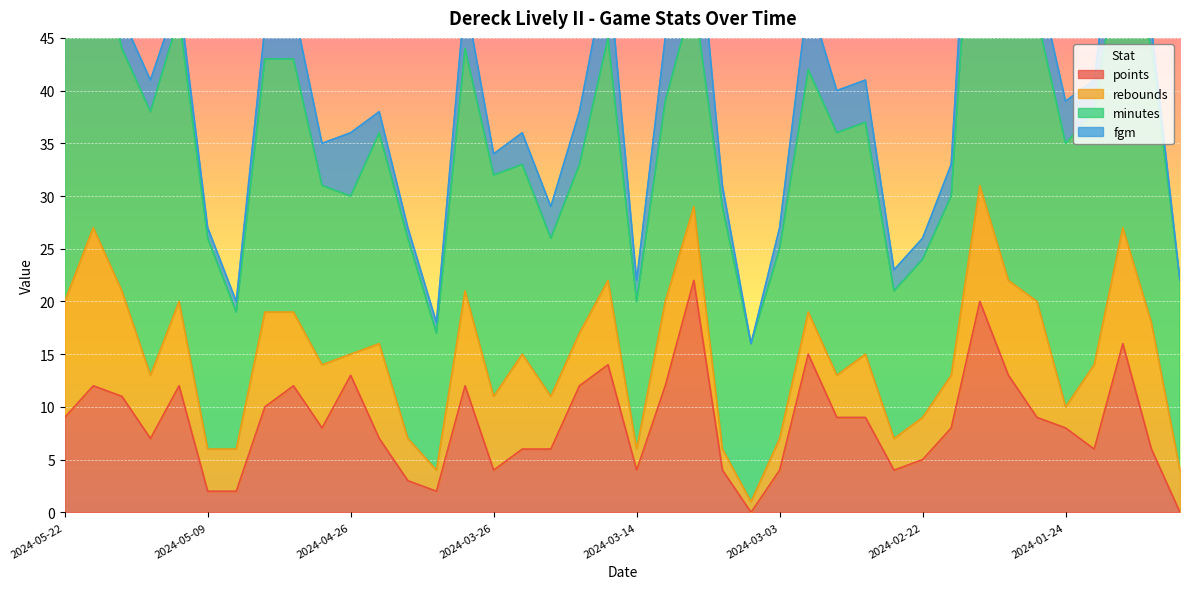

How many values in fgm are above zero?

38